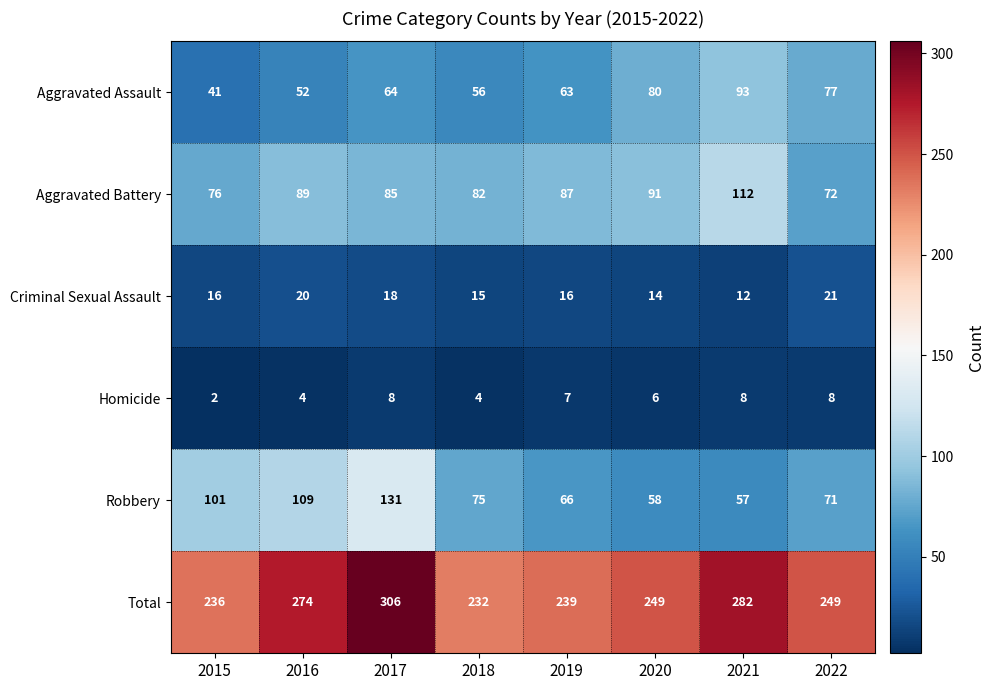

At which category does the chart reach its minimum across all series?

2015